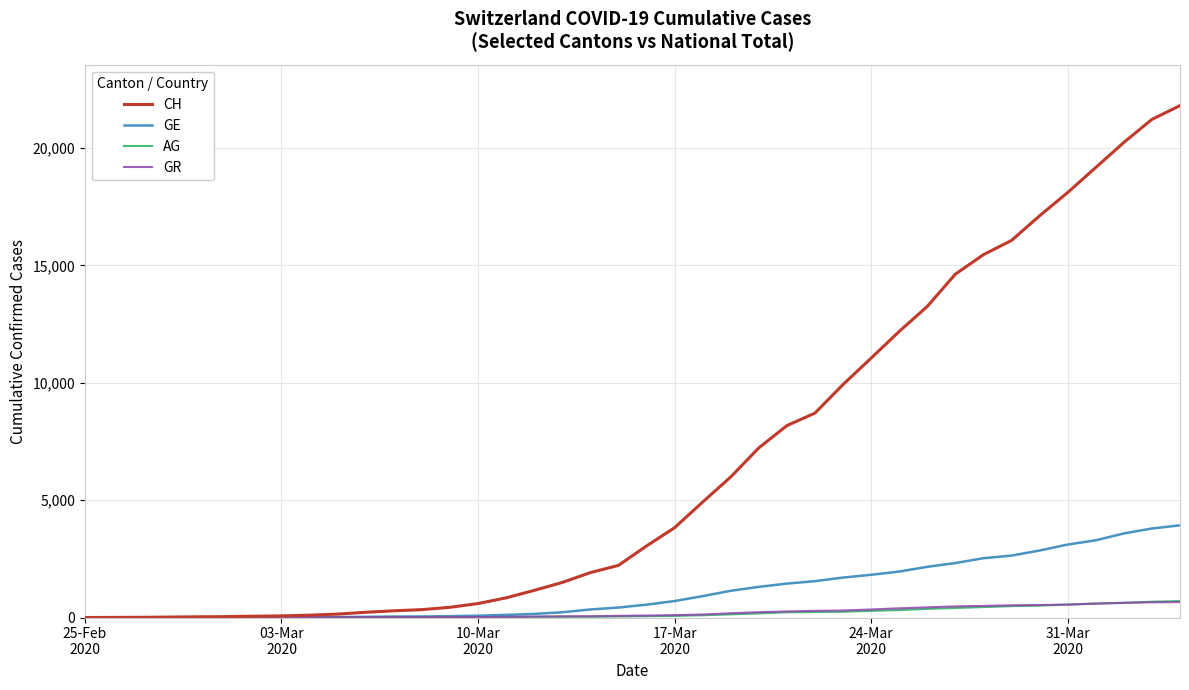

Does the chart have visible grid lines?

Yes